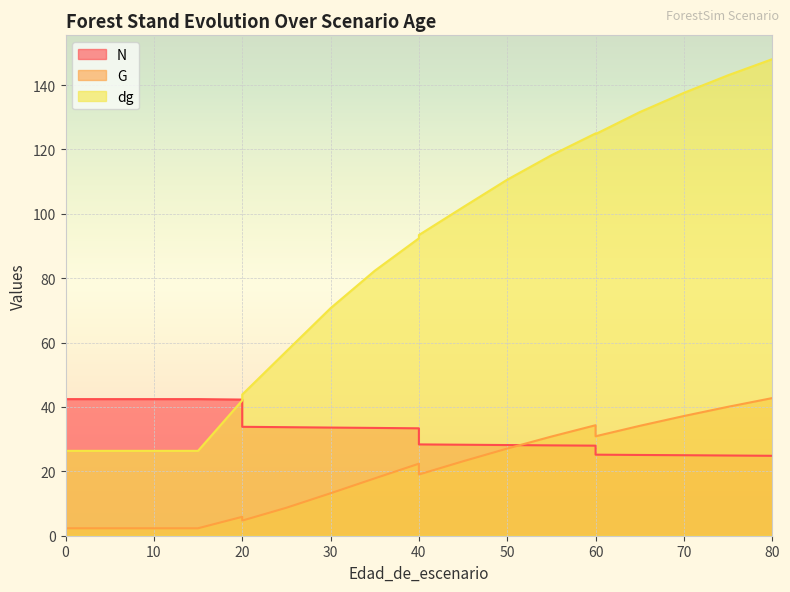

In G, how many points are lower than both neighbors (excluding endpoints)?

3